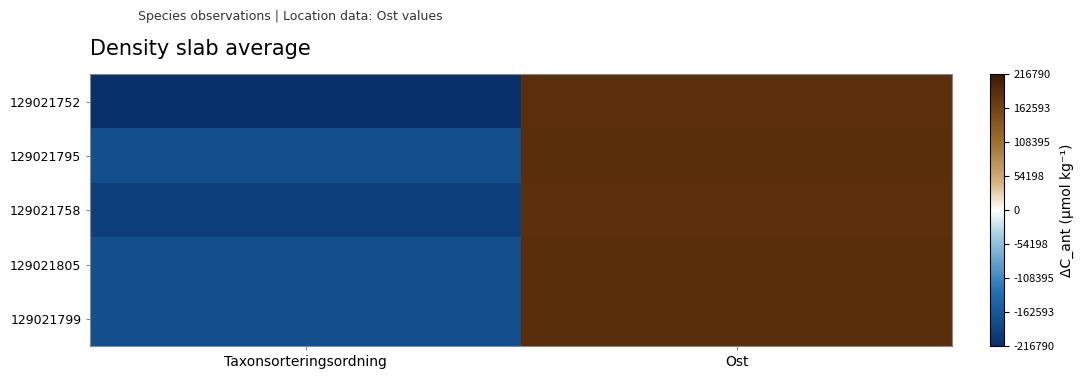

Which series has the largest total across all categories?

129021799